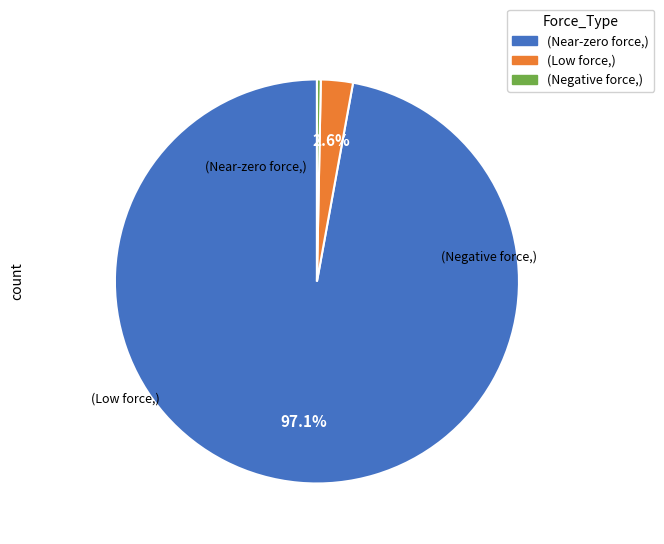

Count the number of slices in the pie.

3